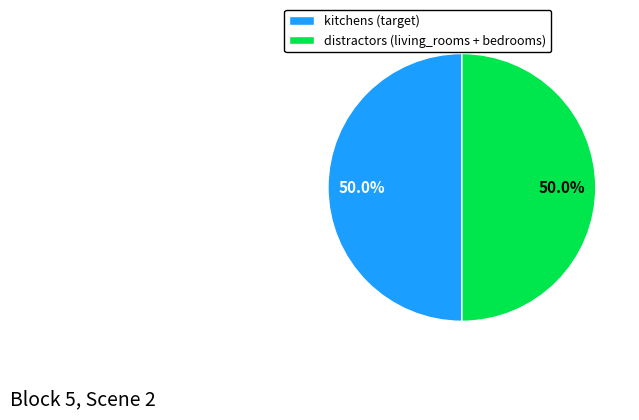

How much of the chart is everything except distractors (living_rooms + bedrooms)?

50.0%